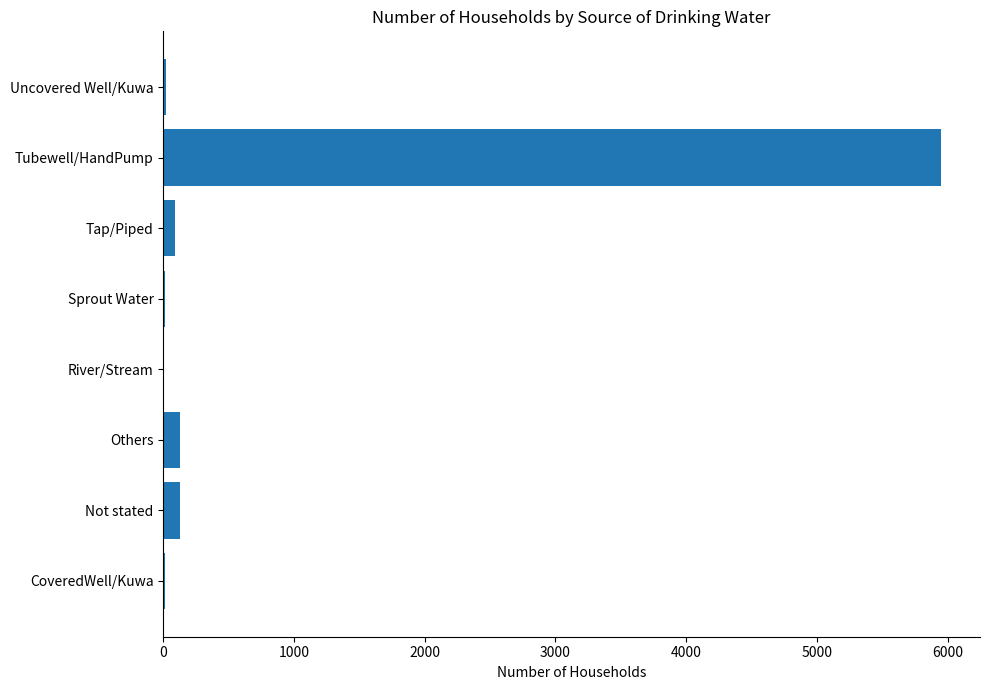

Is it true that the value at Tubewell/HandPump is 8058?

False